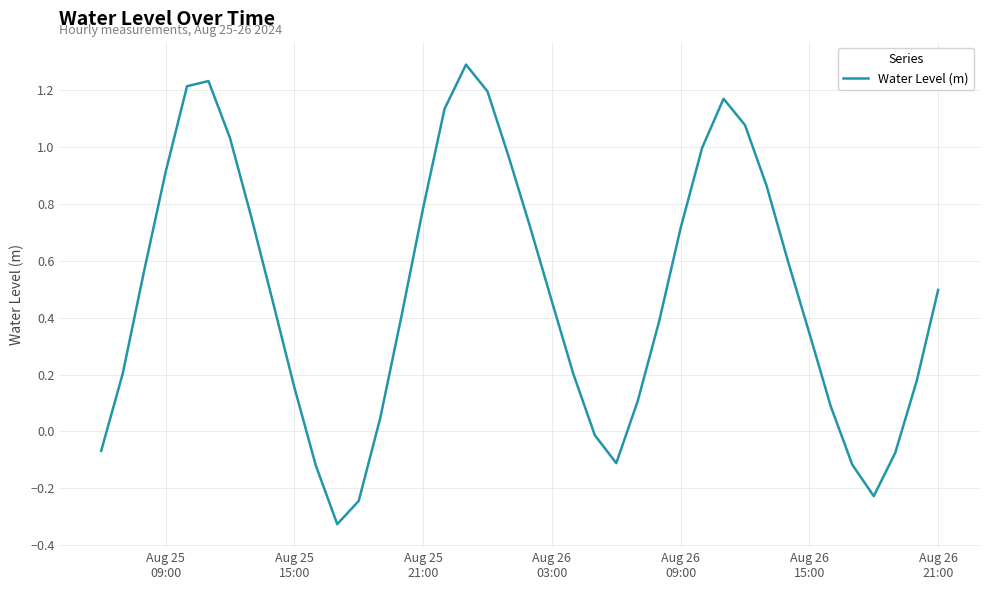

What is the maximum value shown in the chart?

1.3